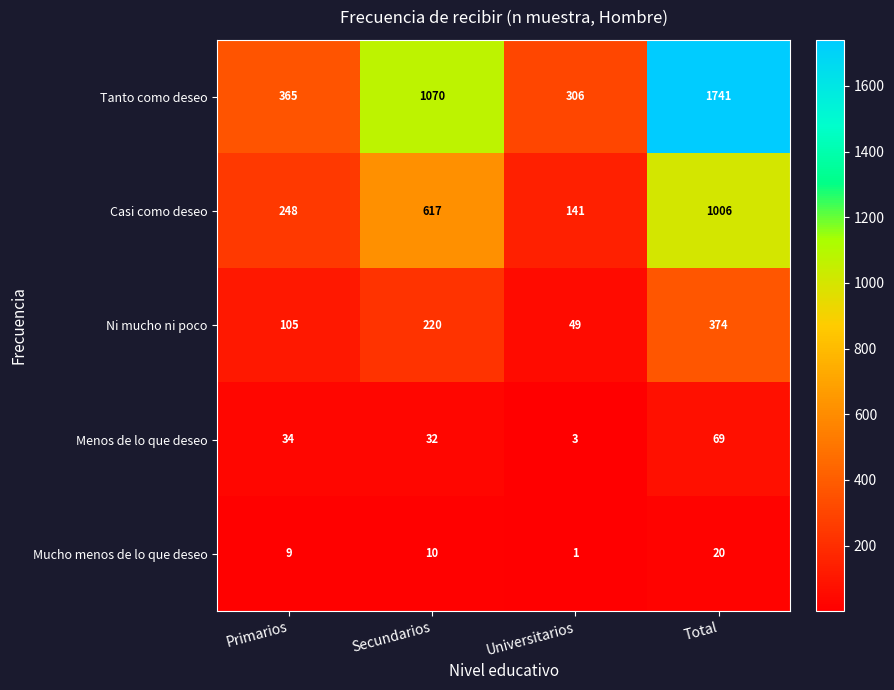

Read the Ni mucho ni poco value at Primarios.

105